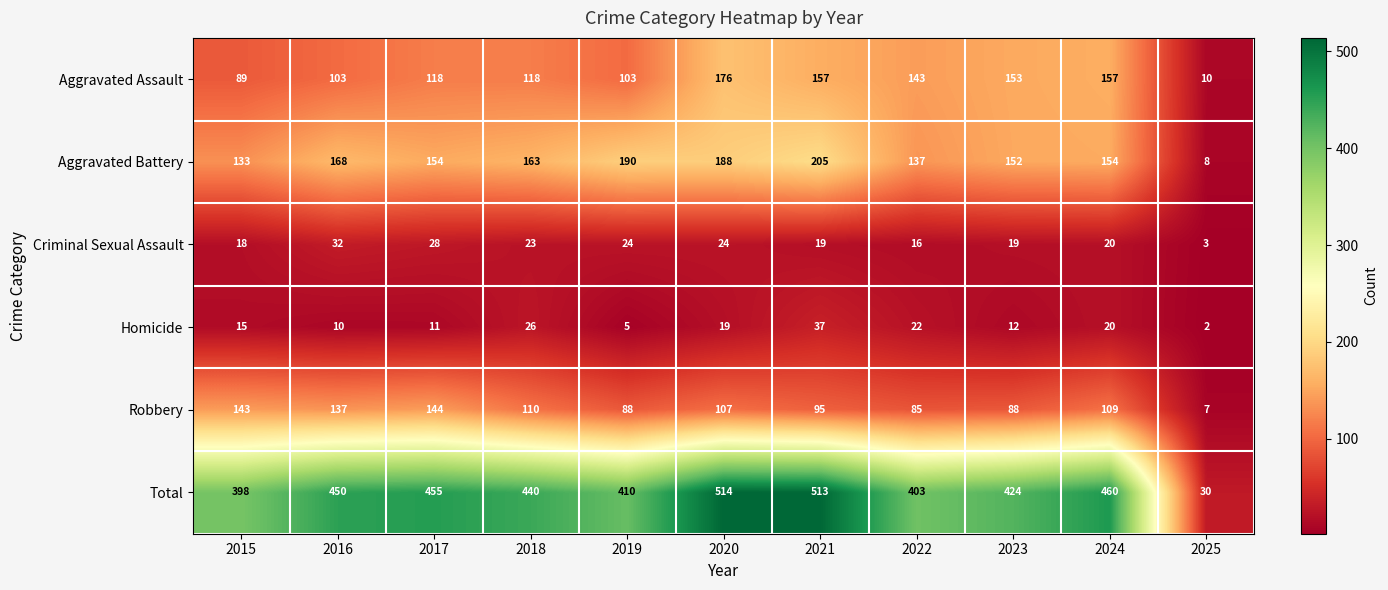

Which series has the largest total across all categories?

Total